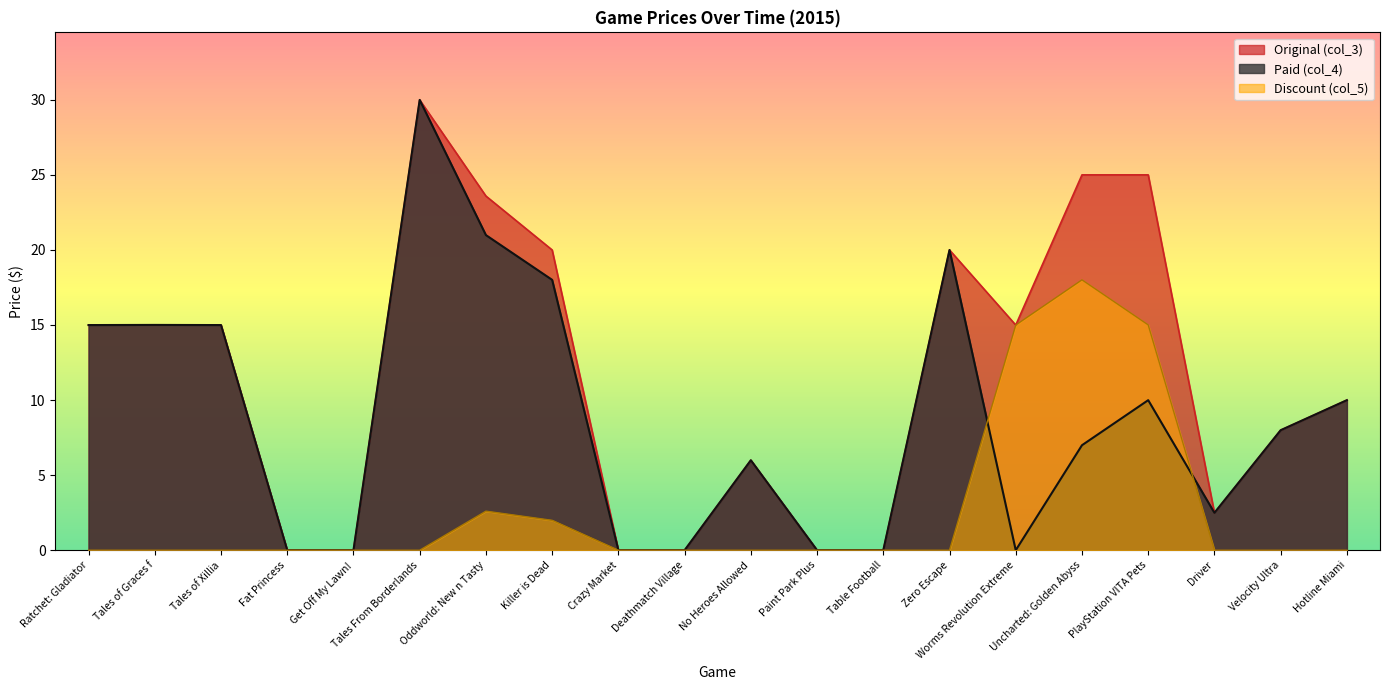

What is the greatest value displayed?

30.0